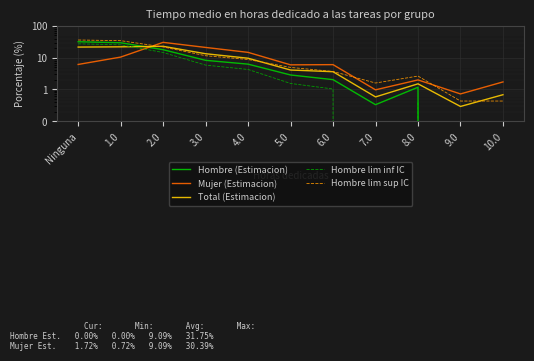

What is the total value across all series at 1.0?

121.6